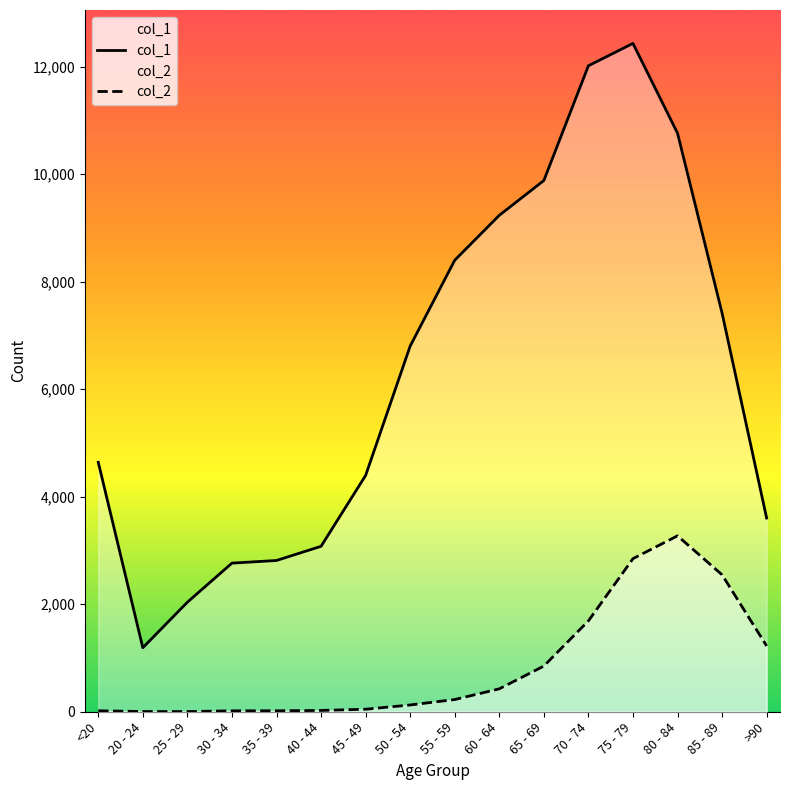

Reading left to right, extract all data points from this chart.

col_1: <20=4641	20 - 24=1191	25 - 29=2038	30 - 34=2765	35 - 39=2814	40 - 44=3078	45 - 49=4396	50 - 54=6803	55 - 59=8400	60 - 64=9236	65 - 69=9883	70 - 74=12018	75 - 79=12434	80 - 84=10764	85 - 89=7417	>90=3604
col_2: <20=18	20 - 24=4	25 - 29=3	30 - 34=17	35 - 39=18	40 - 44=24	45 - 49=47	50 - 54=126	55 - 59=227	60 - 64=426	65 - 69=850	70 - 74=1690	75 - 79=2848	80 - 84=3273	85 - 89=2548	>90=1224